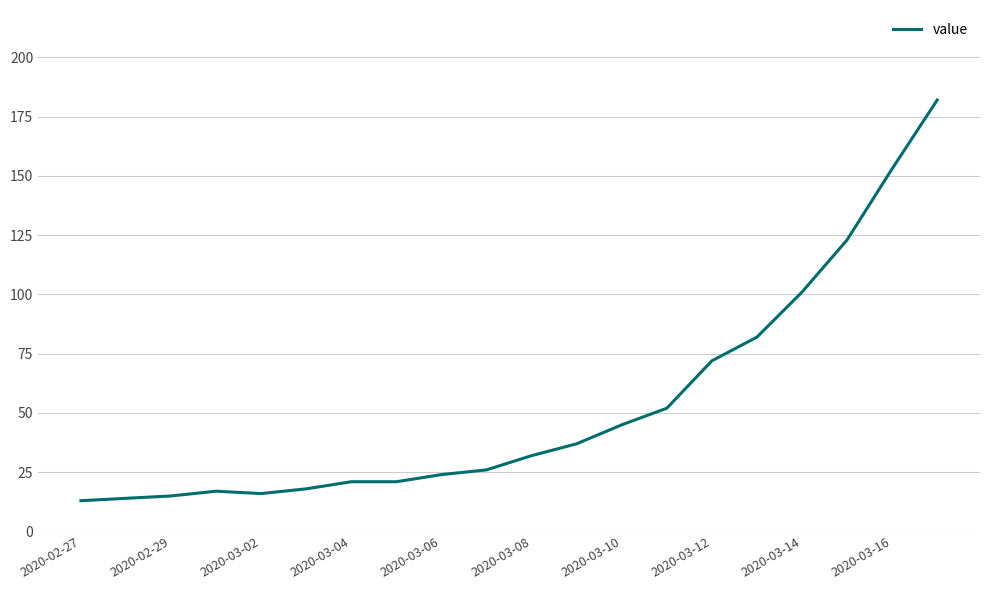

Reading left to right, extract all data points from this chart.

13	14	15	17	16	18	21	21	24	26	32	37	45	52	72	82	101	123	153	182